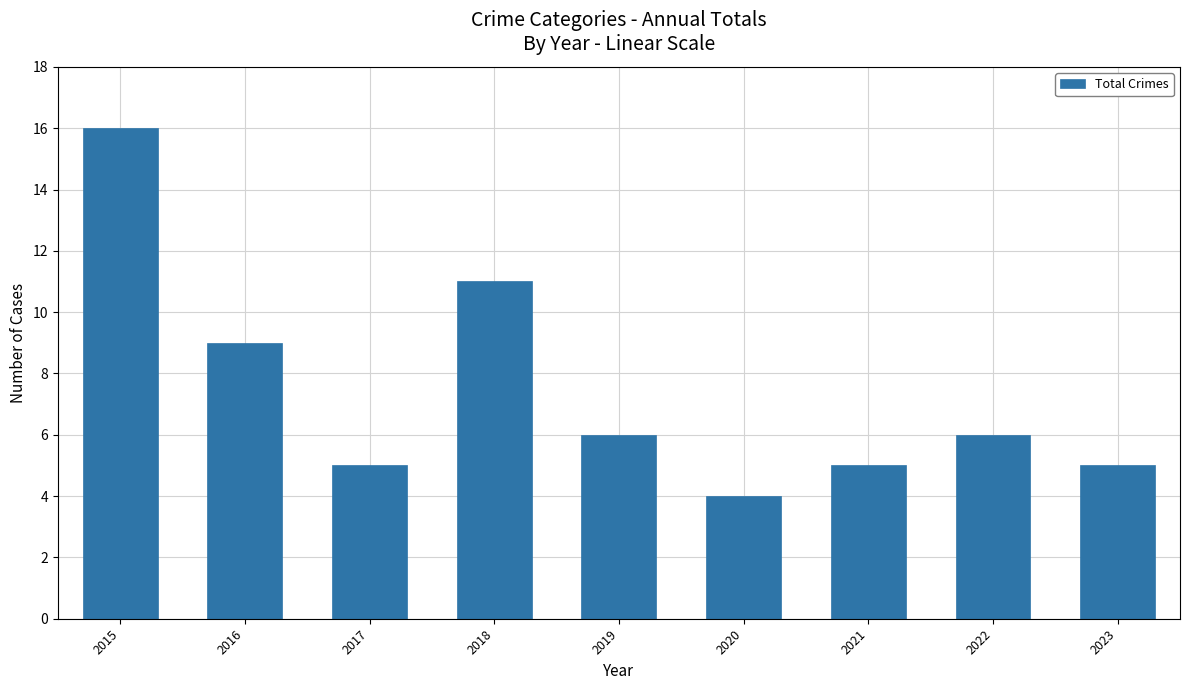

What is the minimum value shown in the chart?

4